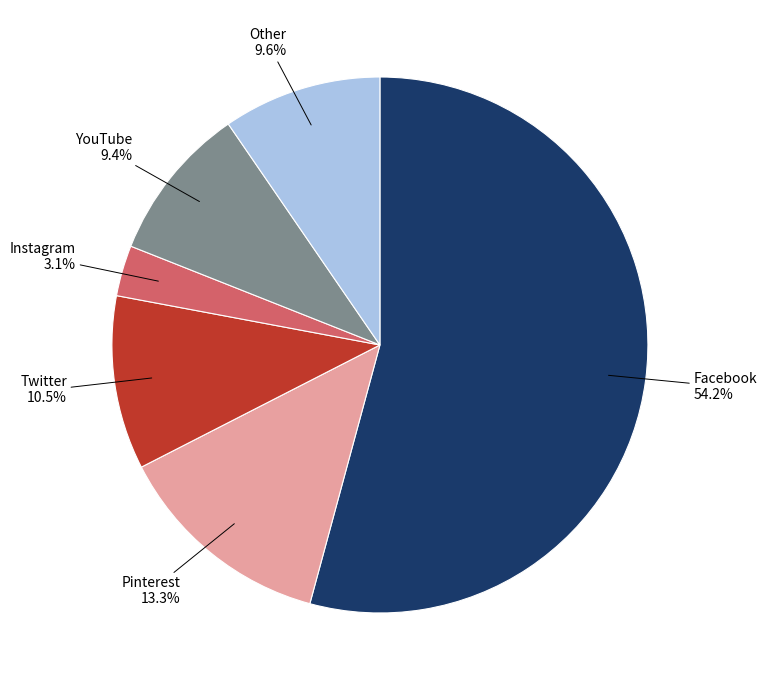

Does any single category account for the majority?

Yes